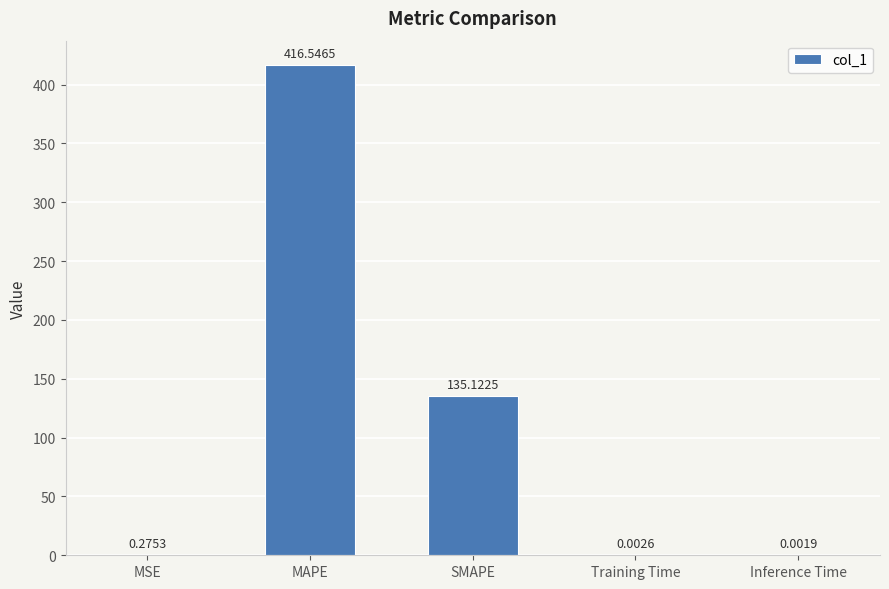

What is the maximum value shown in the chart?

416.5